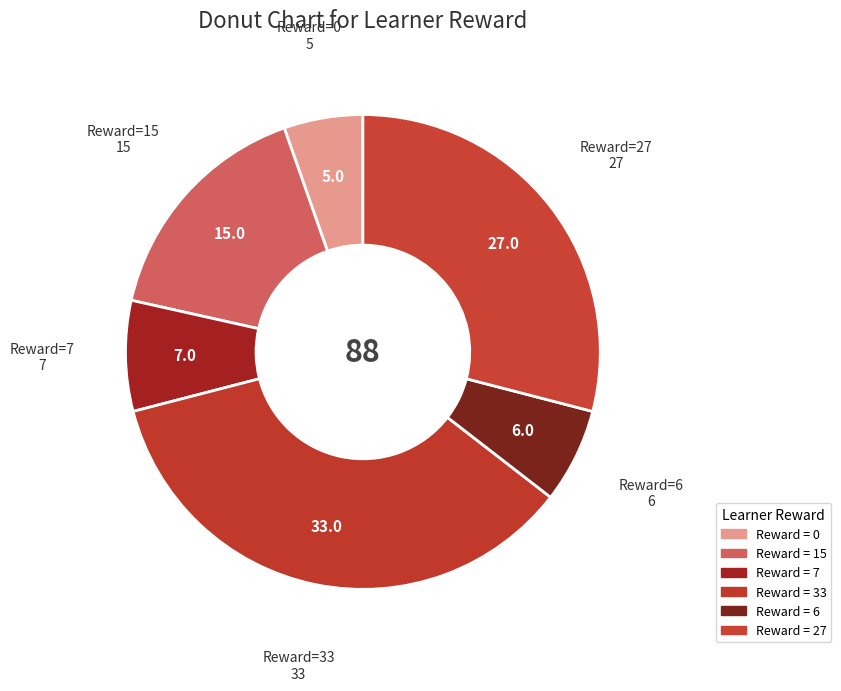

Which slice is the largest?

Row 7 (33.)